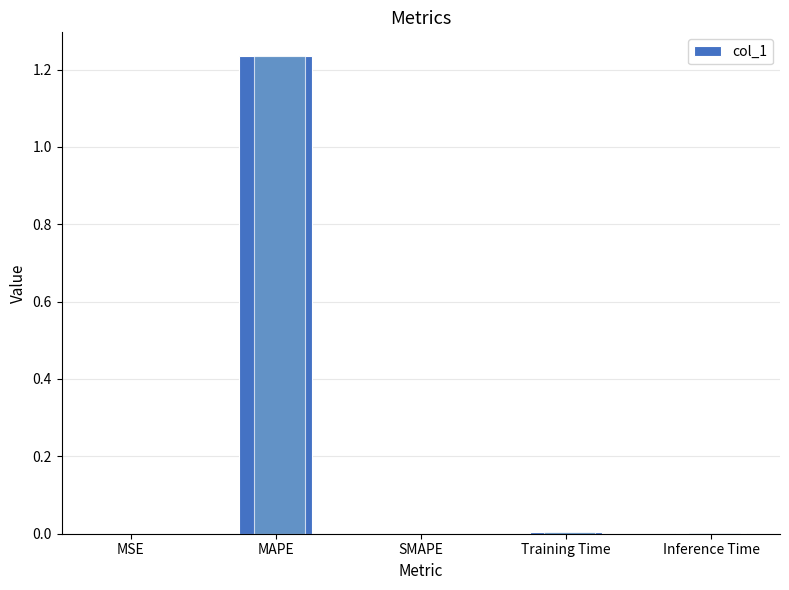

Reading left to right, extract all data points from this chart.

MSE=0.0	MAPE=1.2	SMAPE=0.0	Training Time=0.0	Inference Time=0.0